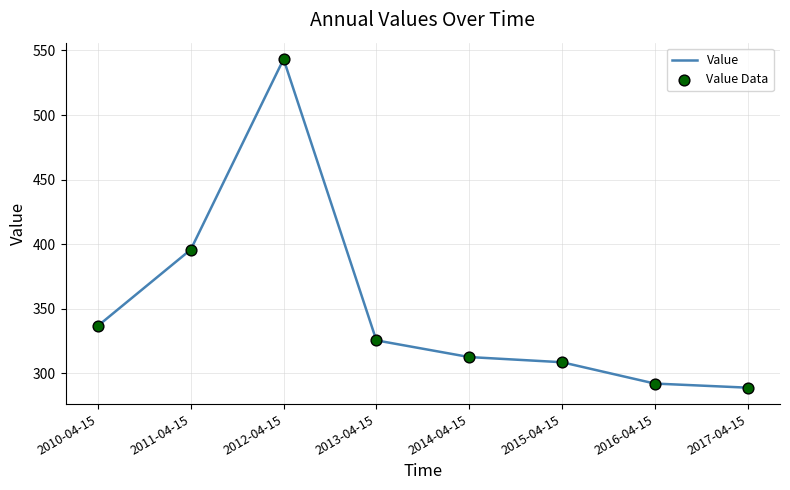

At which label is the value closest to 416?

2011-04-15